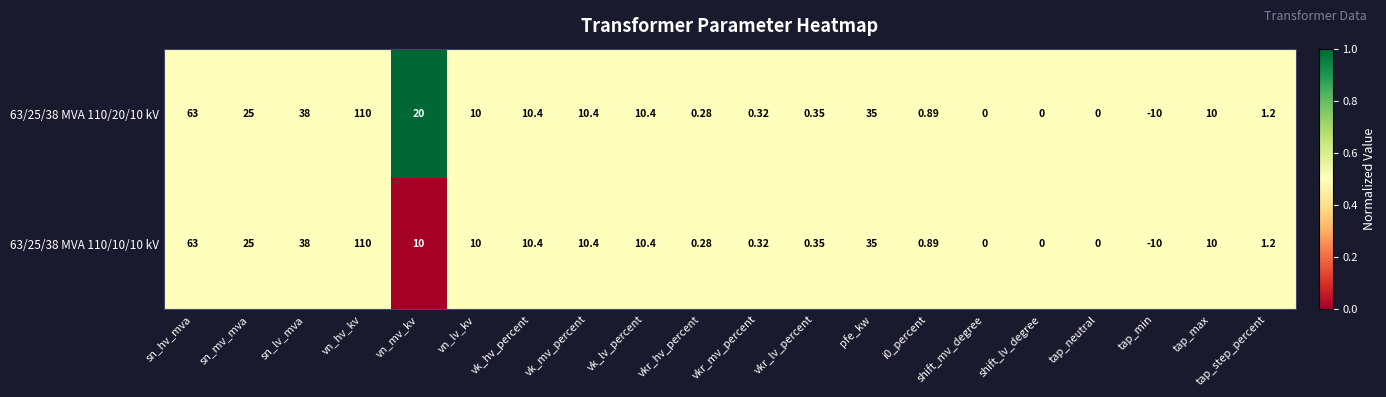

Count the number of data series in this chart.

2